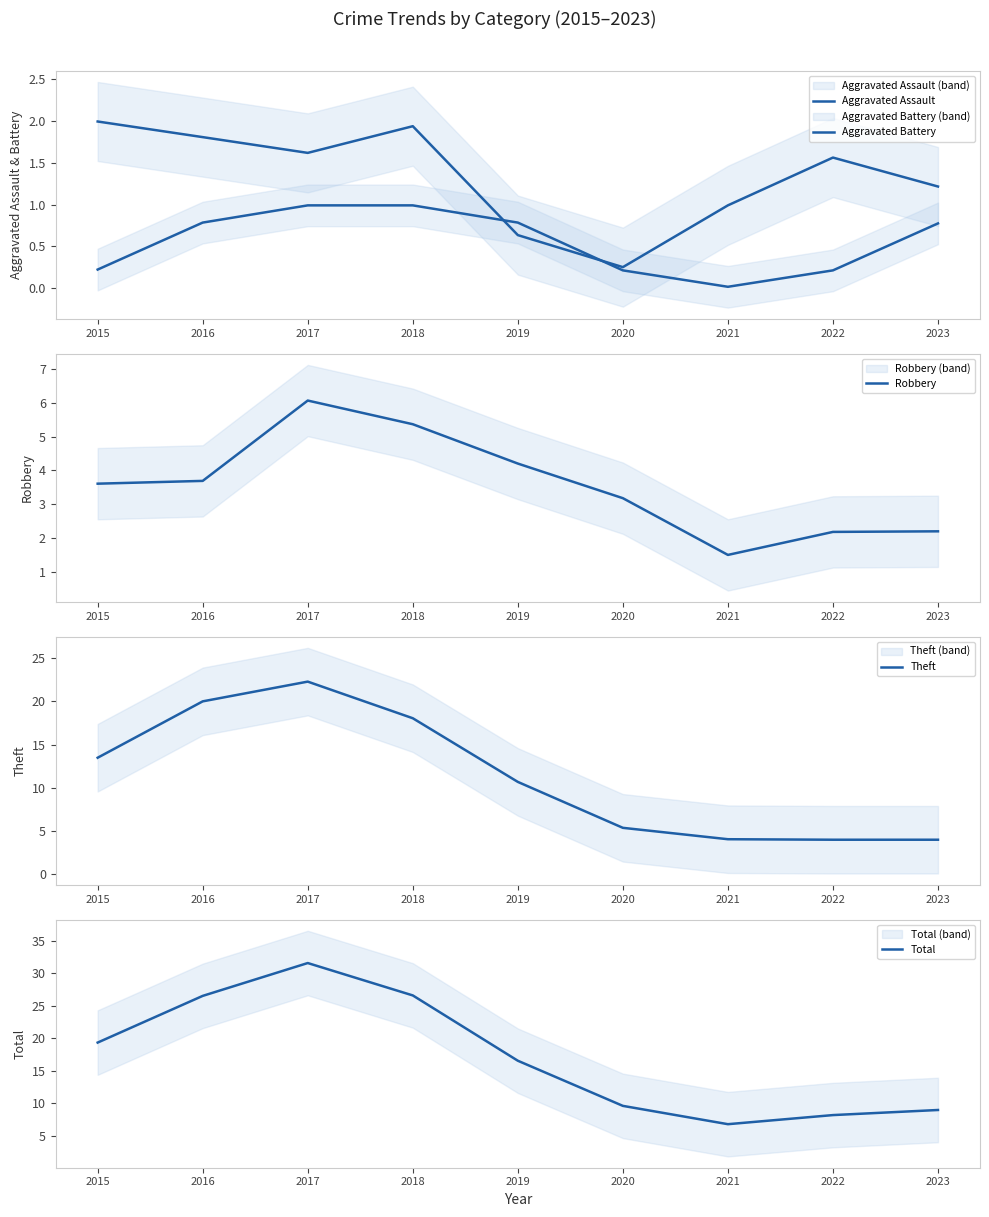

What is the total value across all series at 2021?

13.3